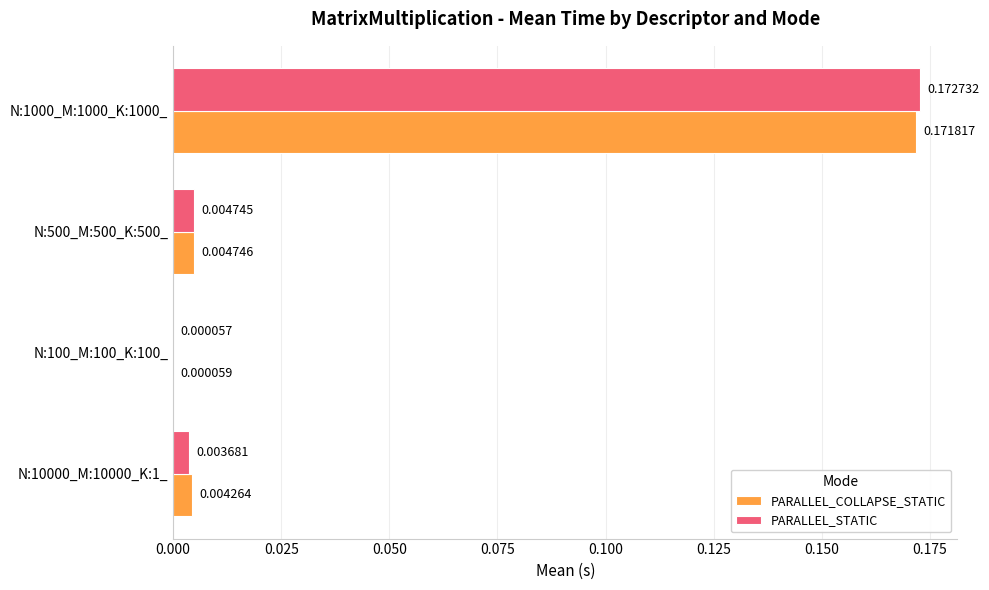

At which category is the sum across all series the highest?

N:1000_M:1000_K:1000_